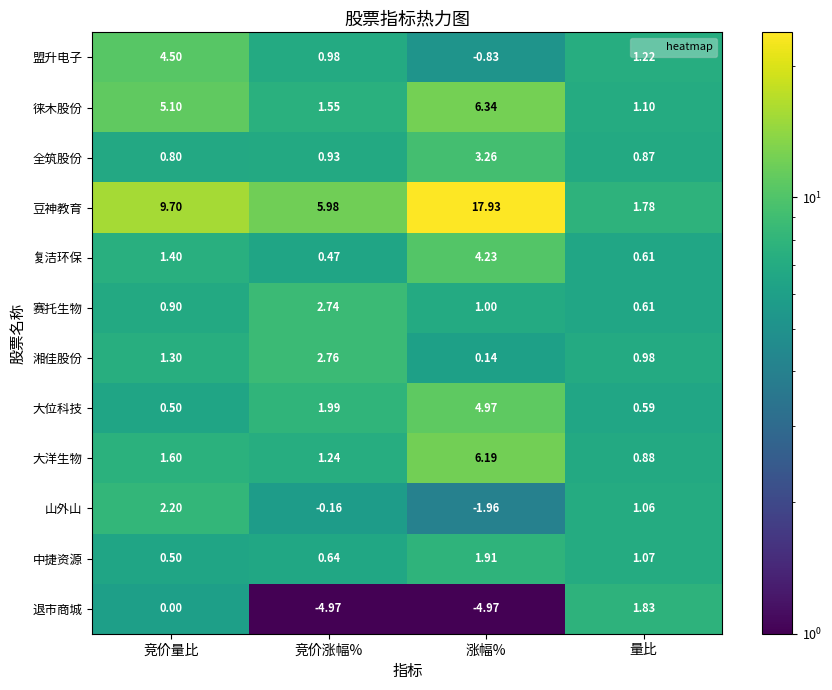

Which series has the largest range (max minus min)?

豆神教育